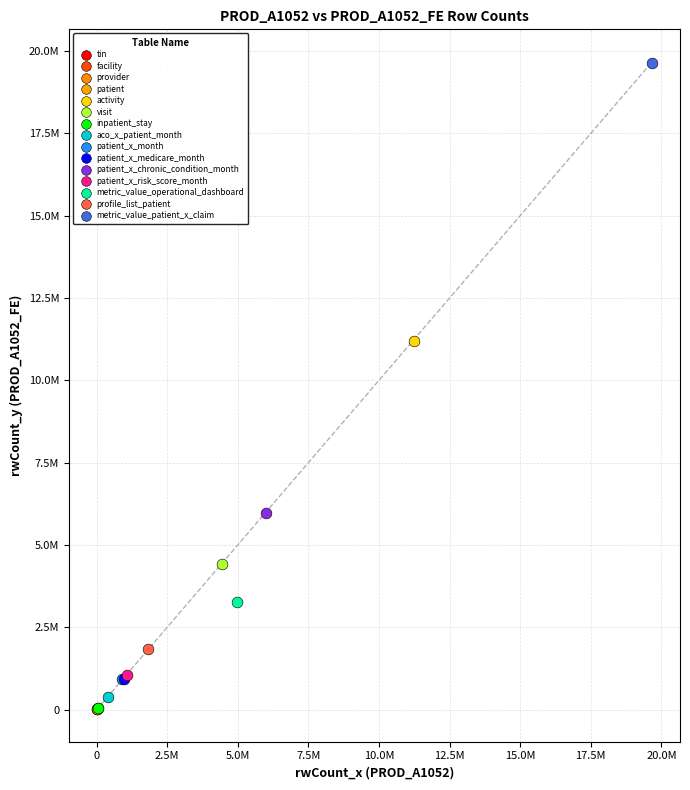

What are all the series names shown in the legend?

tin, facility, provider, patient, activity, visit, inpatient_stay, aco_x_patient_month, patient_x_month, patient_x_medicare_month, patient_x_chronic_condition_month, patient_x_risk_score_month, metric_value_operational_dashboard, profile_list_patient, metric_value_patient_x_claim